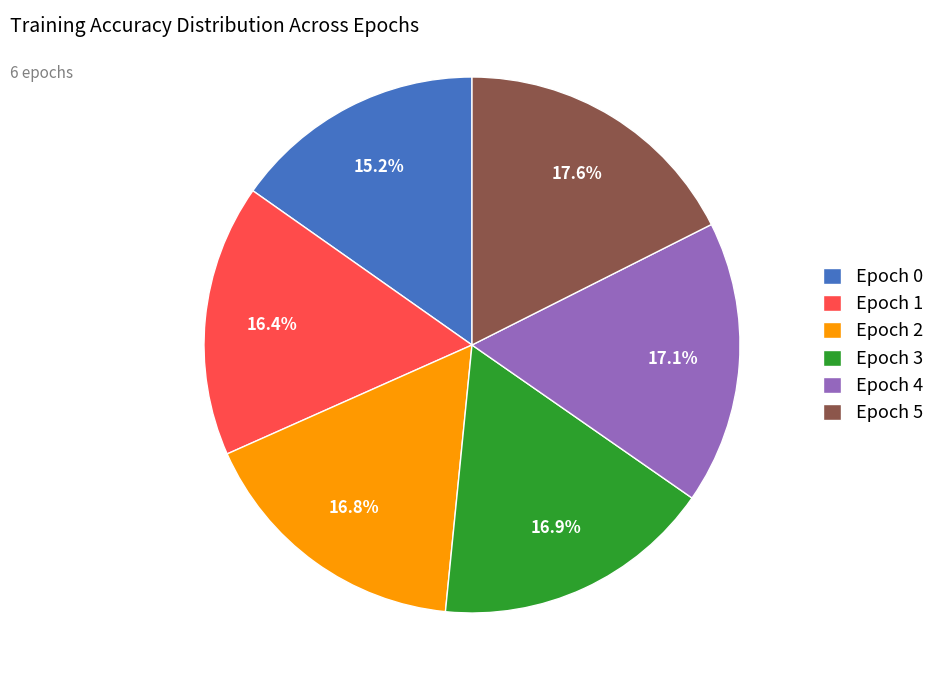

Which category has the smallest portion of the pie?

Epoch 0